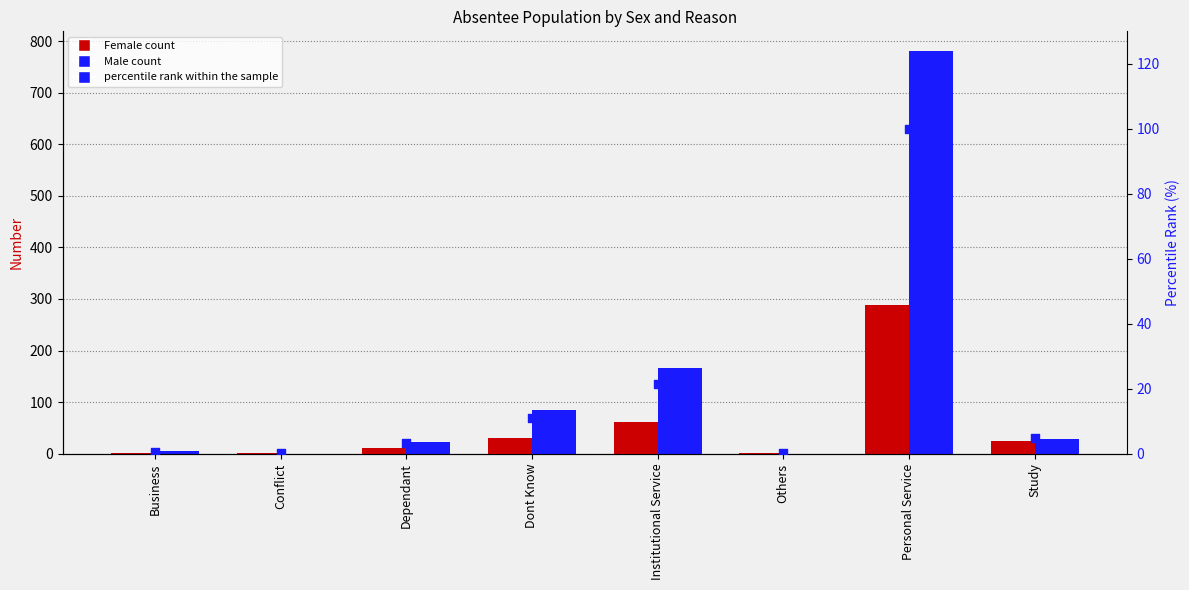

What is the total value across all series at Study?

56.9